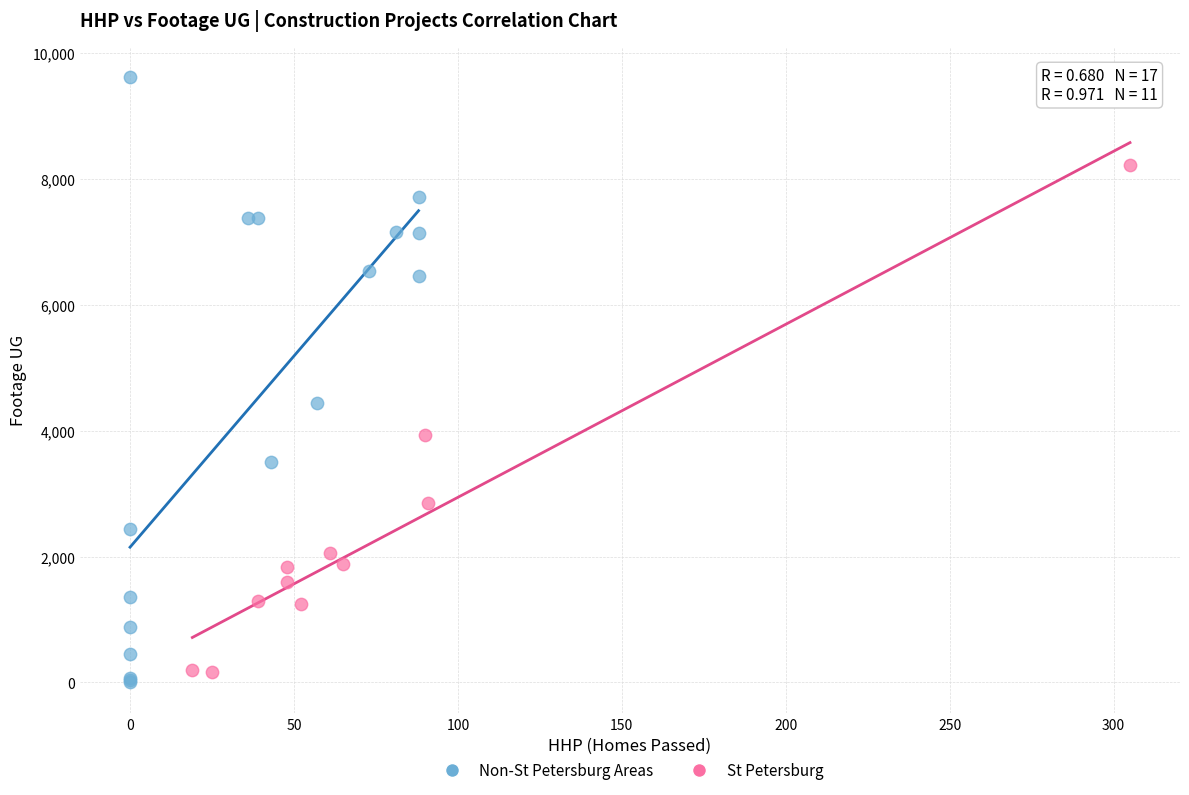

Which series reaches the maximum Y coordinate?

Non-St Petersburg Areas